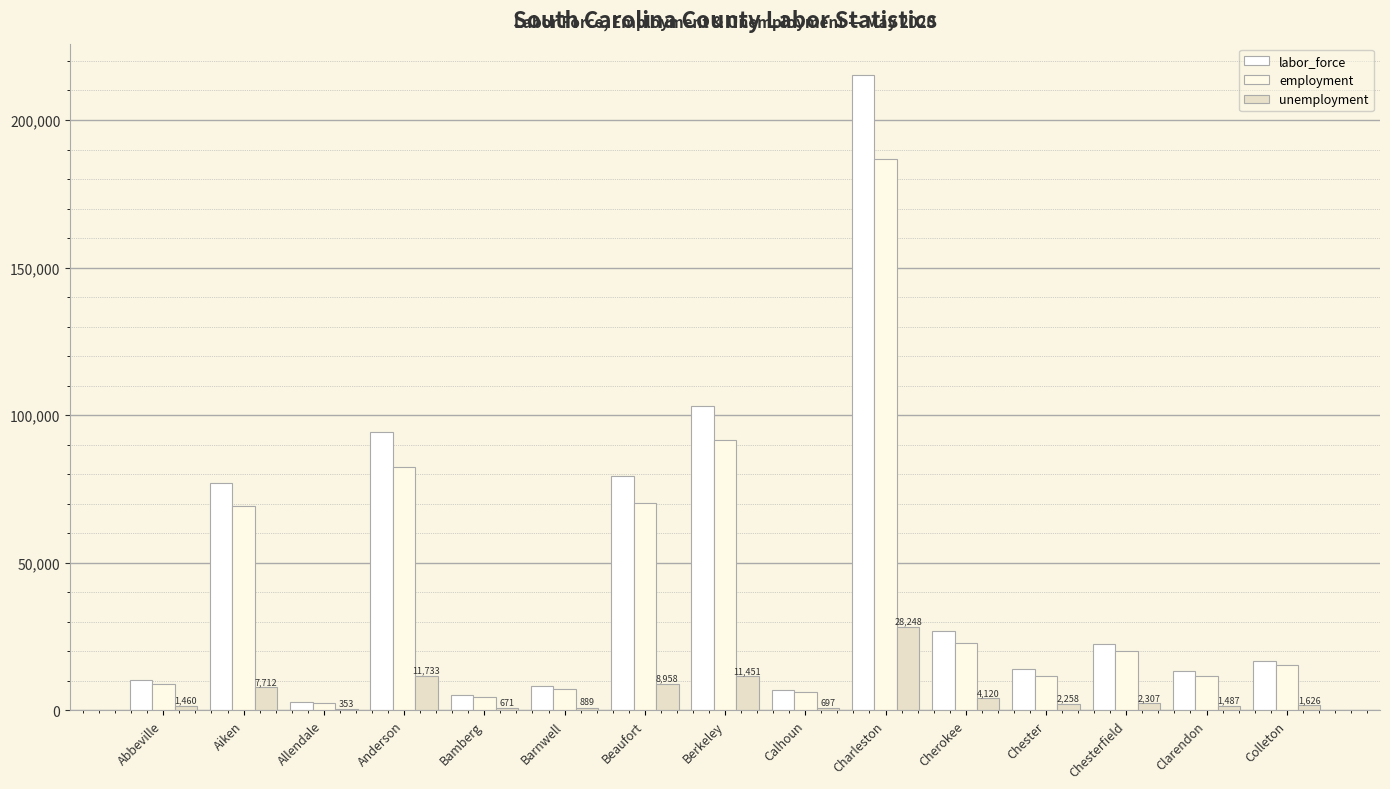

What is the difference between the employment values at Clarendon and Abbeville?

2703